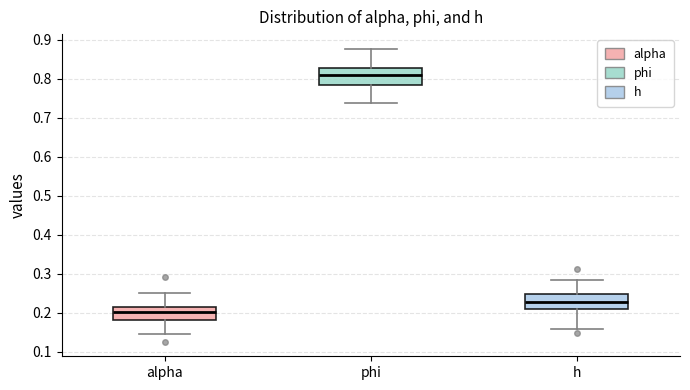

Reading left to right, transcribe this box plot: for each box, give where its median line is, the range the box spans, and where its two whiskers end, as read against the y-axis. The values are not printed on the chart, so give them approximately, as read against the axis.

alpha: median 0.20, box 0.18 to 0.22, whiskers 0.14 to 0.25
phi: median 0.81, box 0.78 to 0.83, whiskers 0.74 to 0.88
h: median 0.23, box 0.21 to 0.25, whiskers 0.16 to 0.28